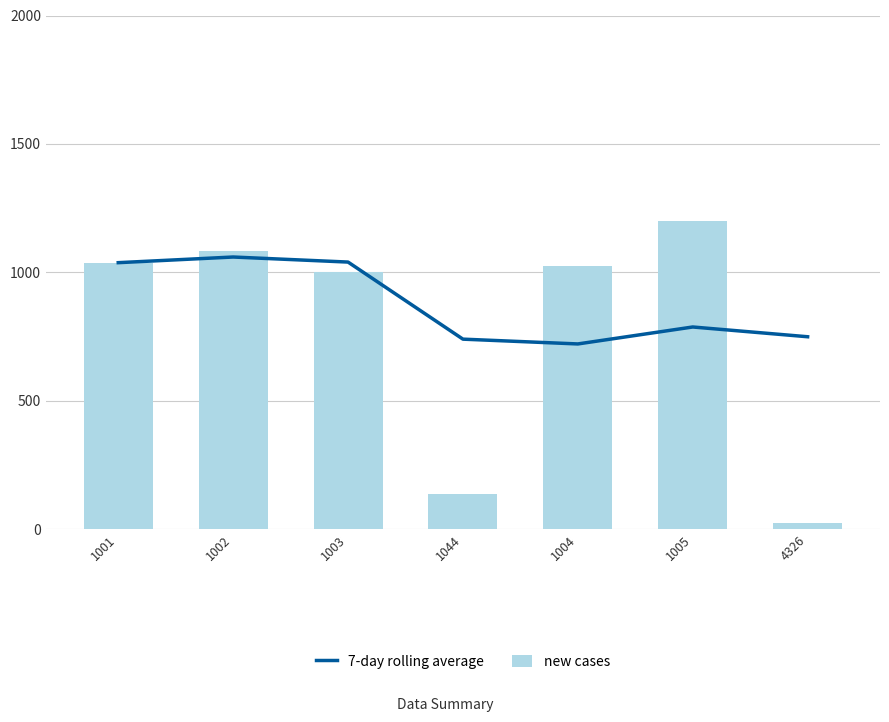

True or false: 7-day rolling average has a value of 1082.6 at 1004.

False